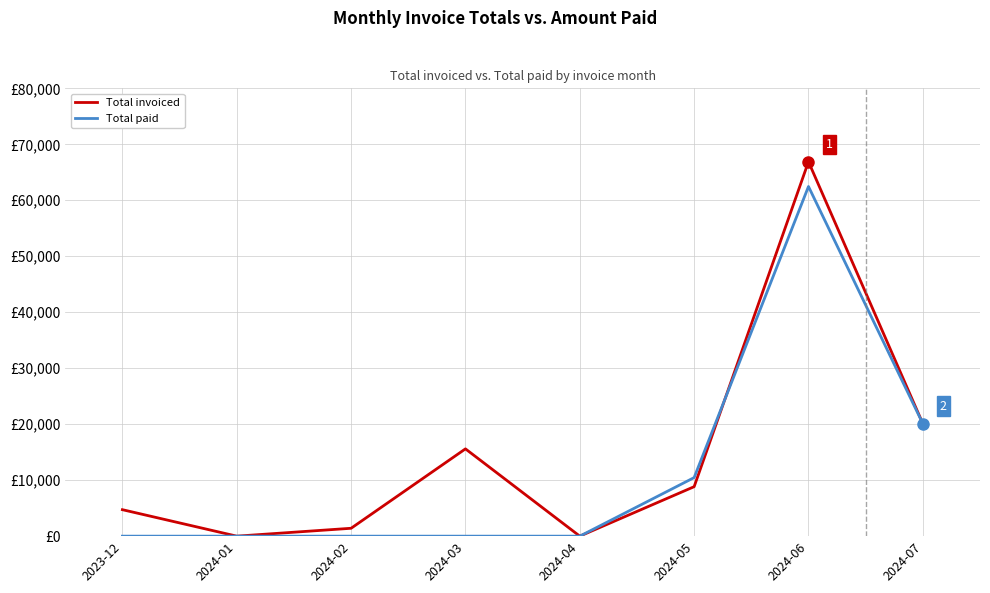

Does the chart display data point markers on the line(s)?

No